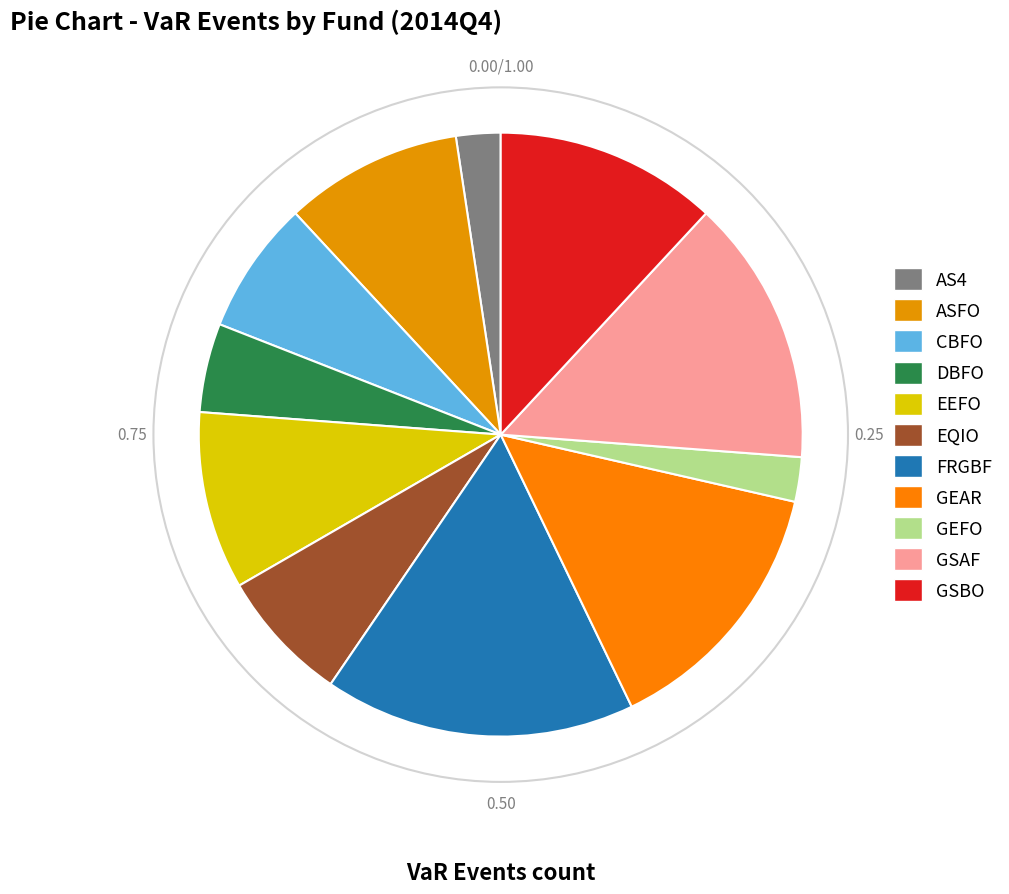

Between EEFO and FRGBF, which is larger?

FRGBF